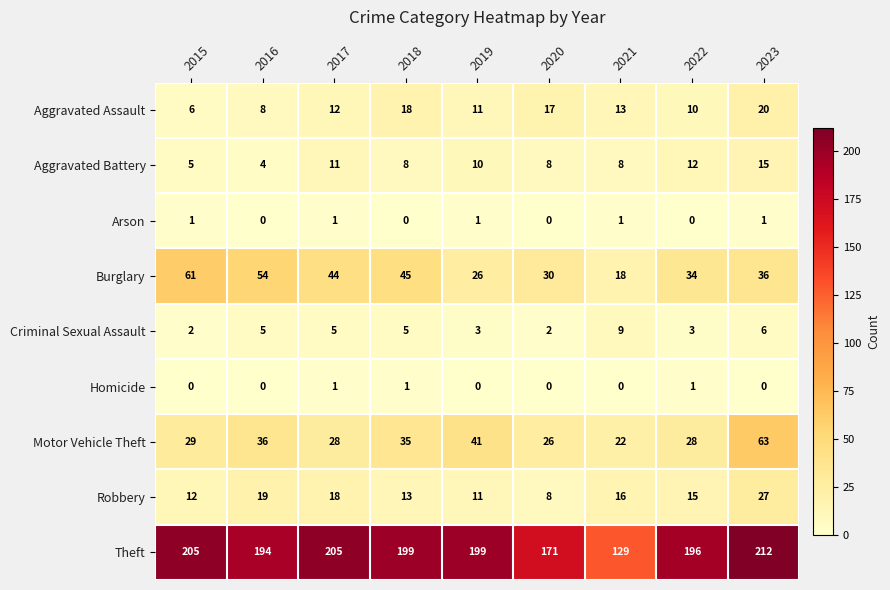

What is the approximate value of Burglary at 2022?

34